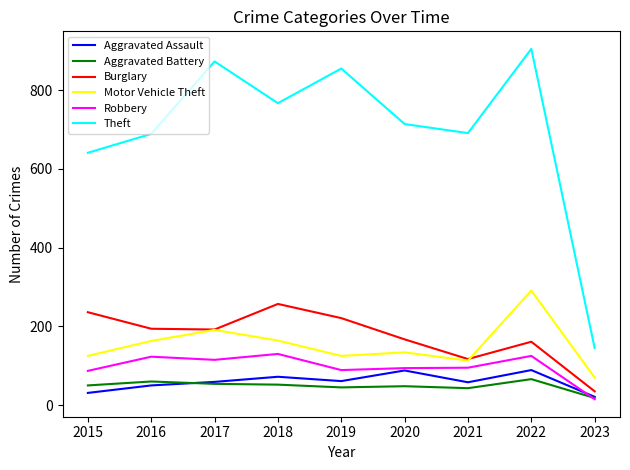

How many distinct data groups are displayed?

6